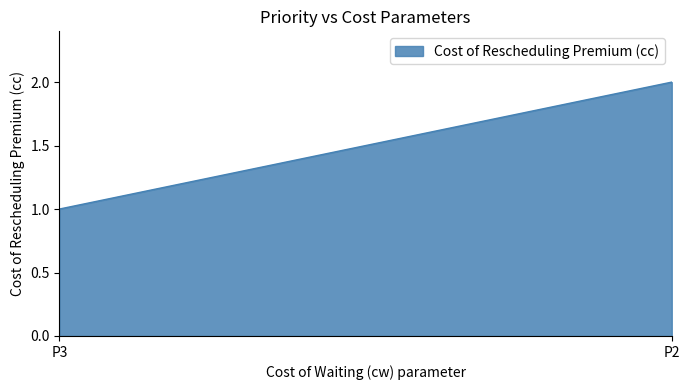

Does the chart display data point markers on the line(s)?

No